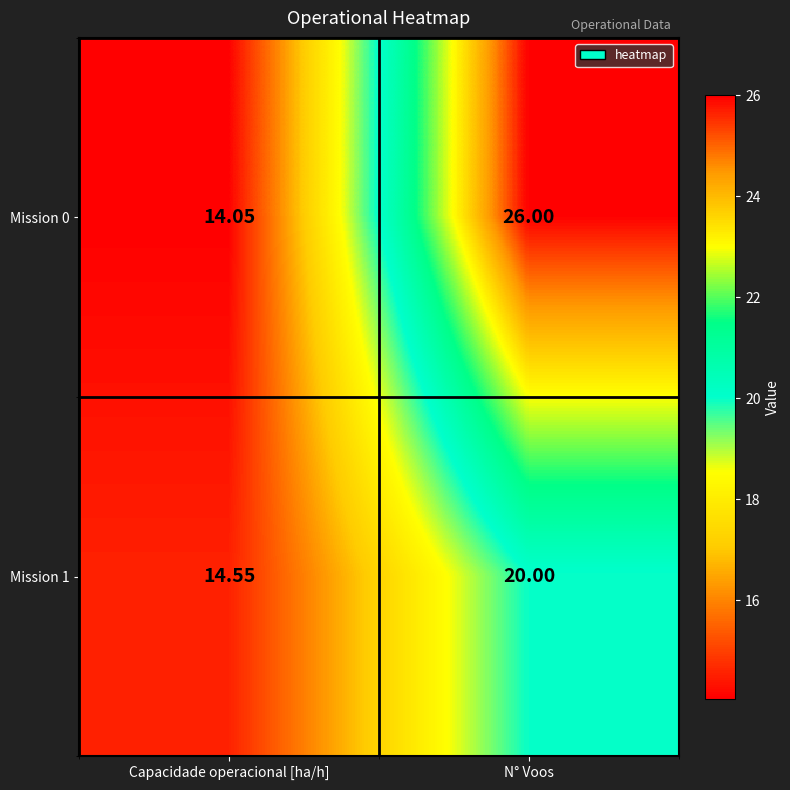

List the labels in order of Mission 1 value, smallest first.

Capacidade operacional [ha/h], N° Voos